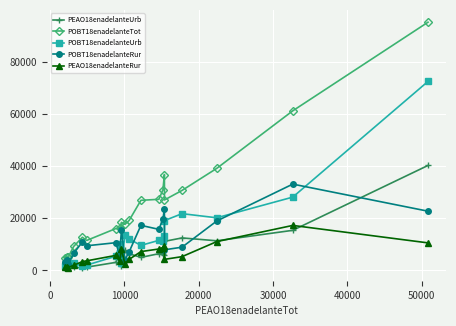

Which series has the widest spread of values?

POBT18enadelanteTot